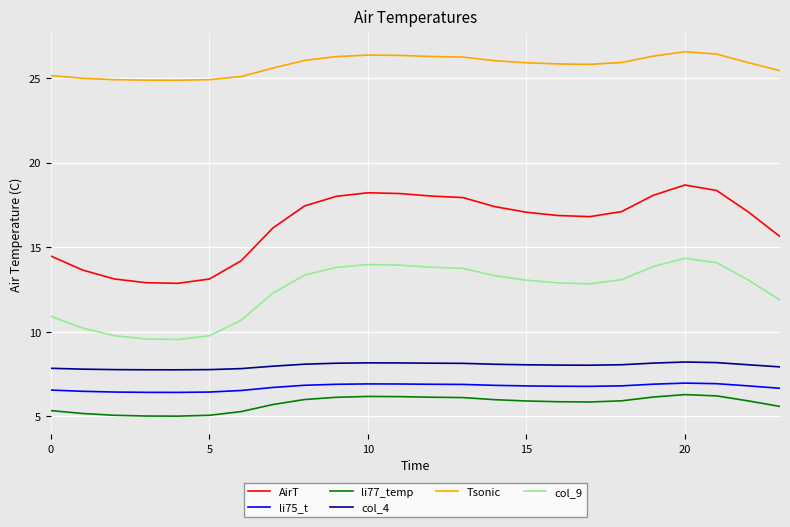

What is the sum of all col_9 values?

298.0